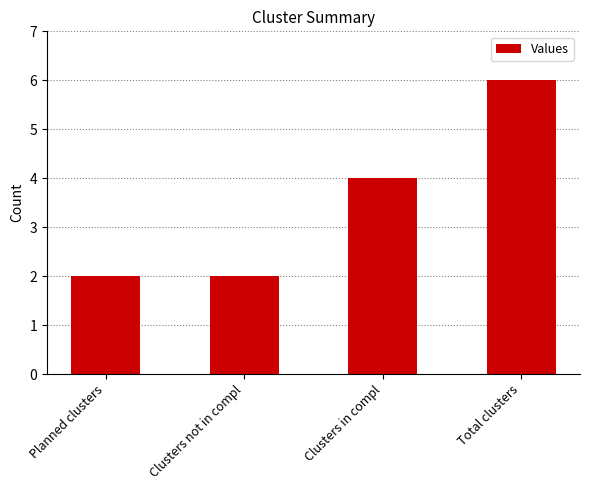

How many values are between 2 and 6?

4